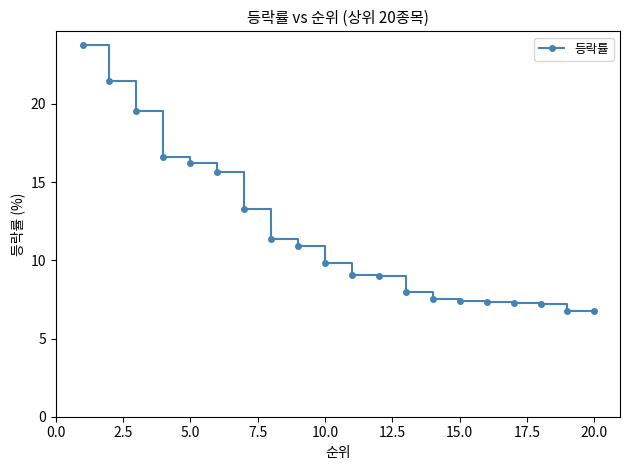

What is the value of the 20th point from the left?

6.7